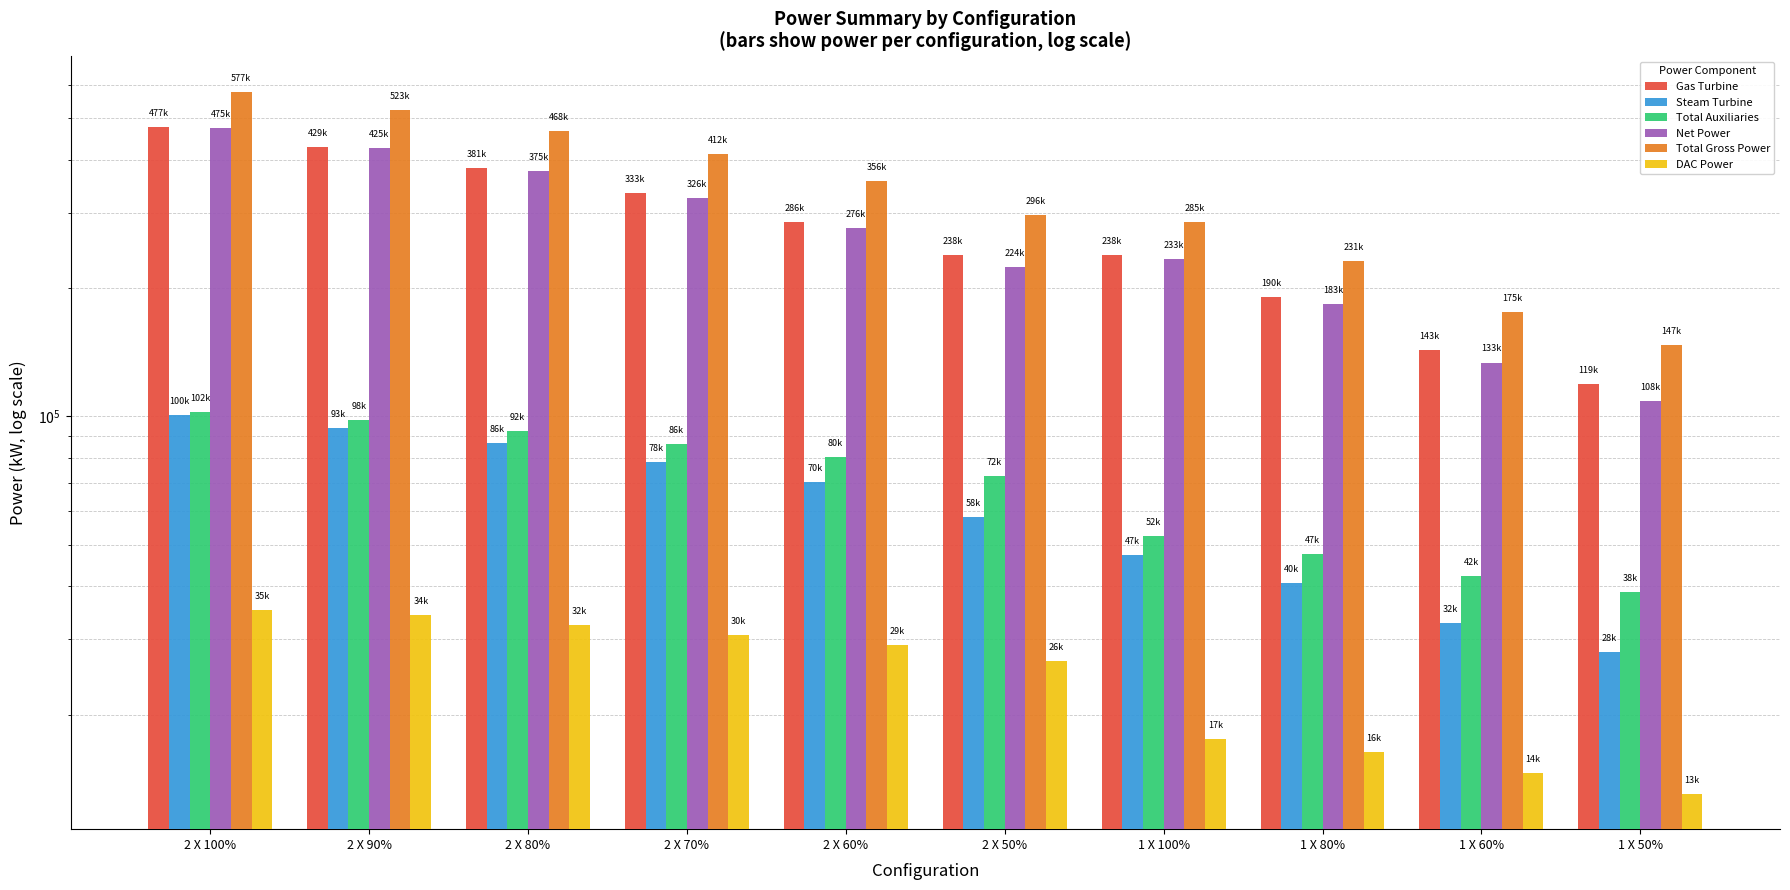

What is the difference between the maximum and minimum values in the Steam Turbine series?

72754